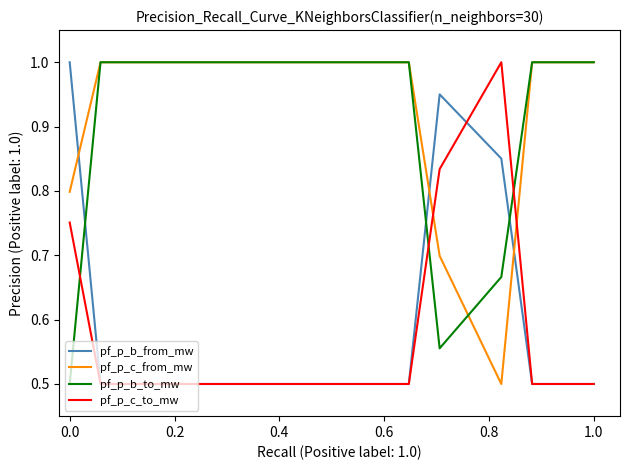

True or false: pf_p_b_from_mw and pf_p_b_to_mw intersect in this chart.

True